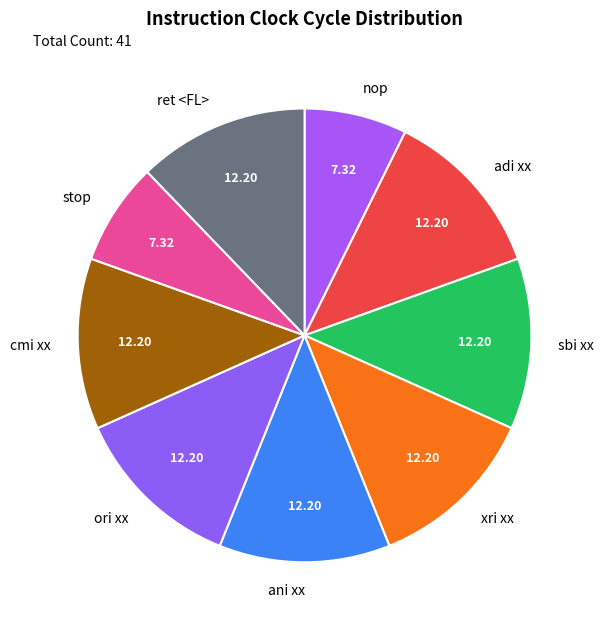

Is ori xx the majority of the pie?

No